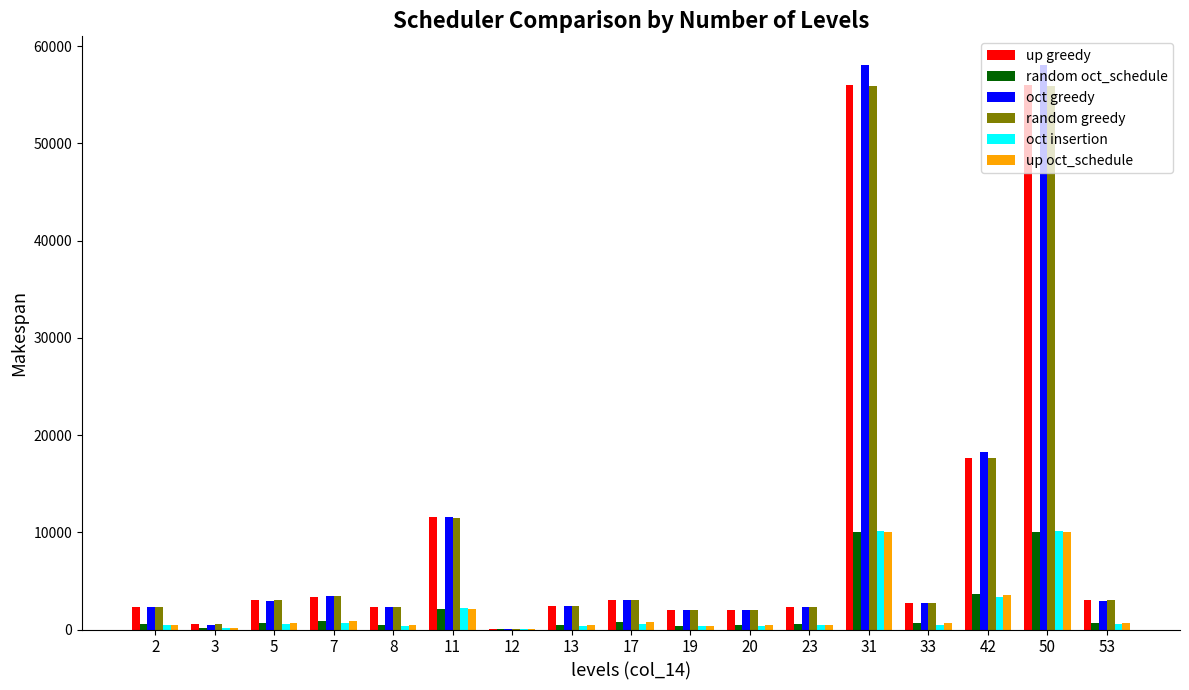

Is the value of random greedy at 31 greater than the value of oct greedy at 42?

Yes